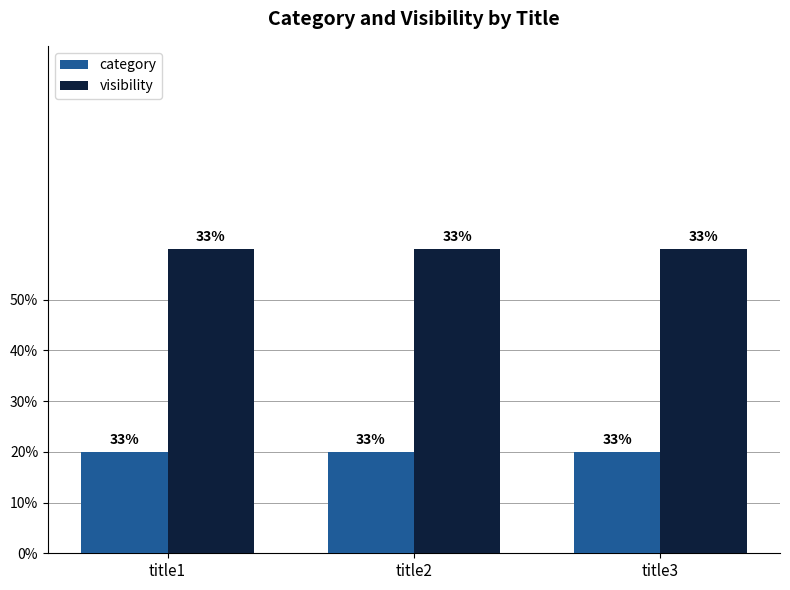

Is it true that category equals 2 at title2?

False